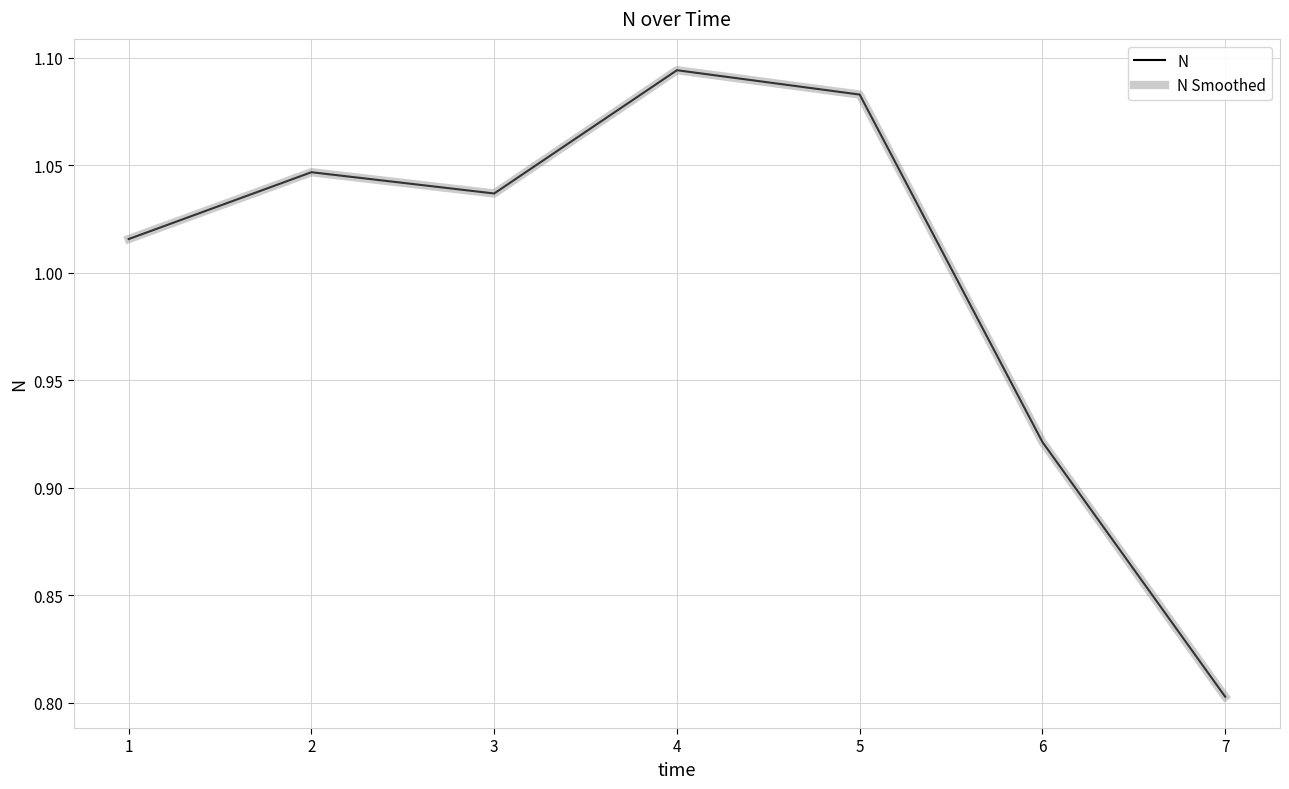

Which series has the largest range (max minus min)?

N